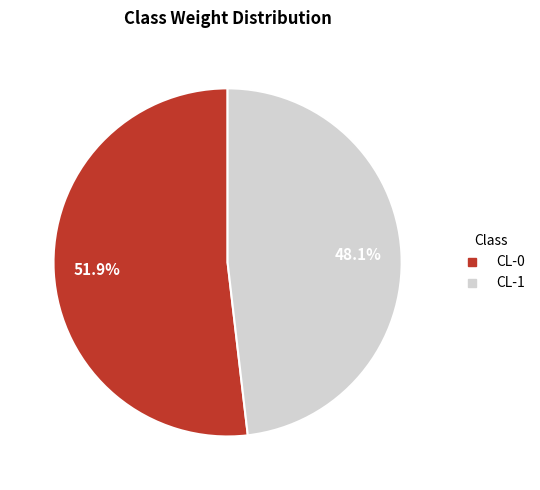

Which has a higher value, CL-0 or CL-1?

CL-0